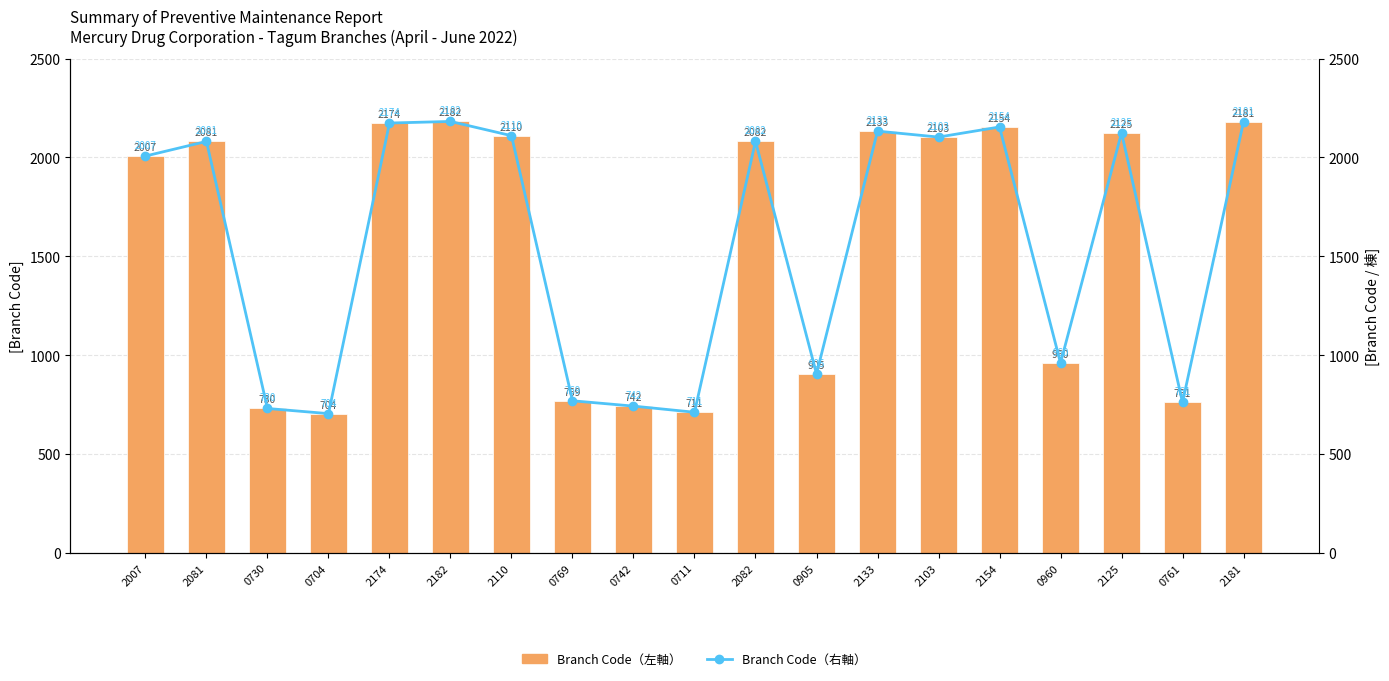

Is it true that Branch Code (左軸) equals 213 at 0704?

False